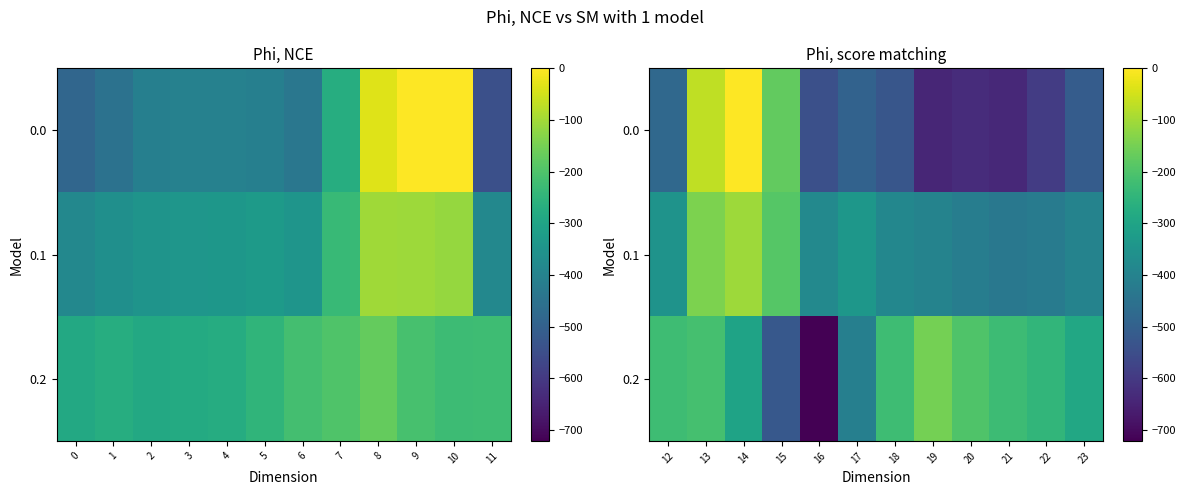

What is the minimum value shown in the chart?

-721.2